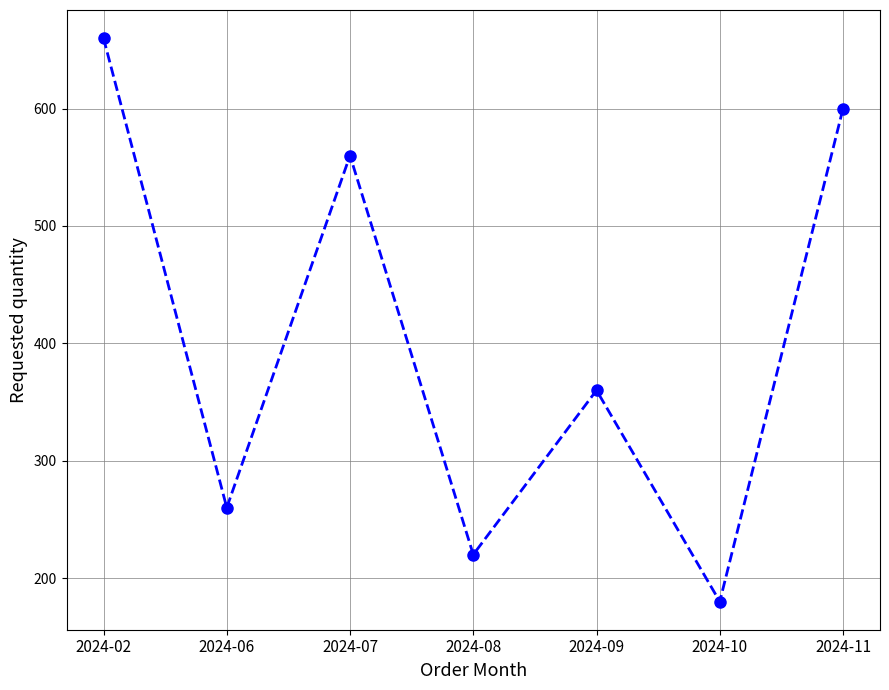

Between 2024-10 and 2024-08, which is larger?

2024-08